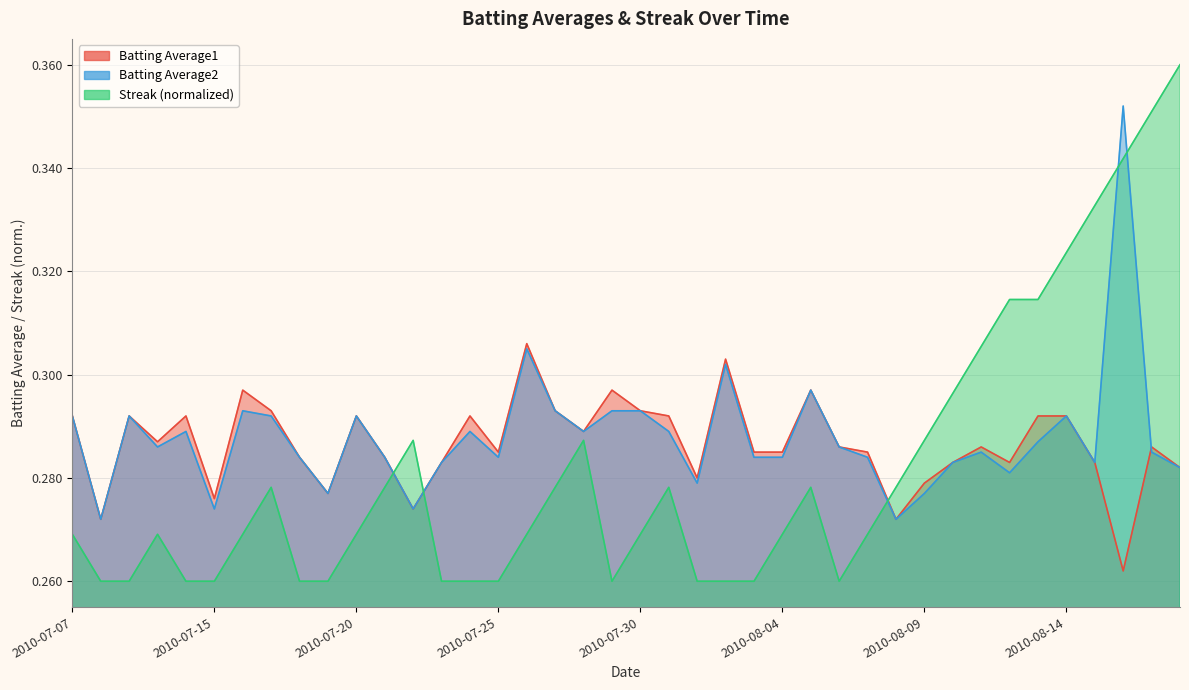

At which label is Batting Average2 closest to 0?

2010-07-08